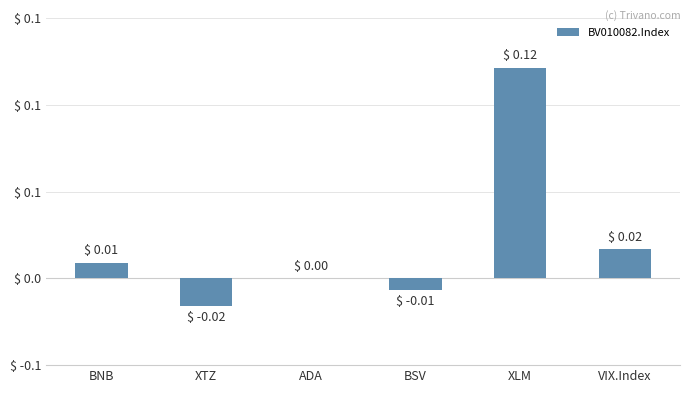

Reading left to right, what are all the values shown in this chart?

0.0	-0.0	0.0	-0.0	0.1	0.0